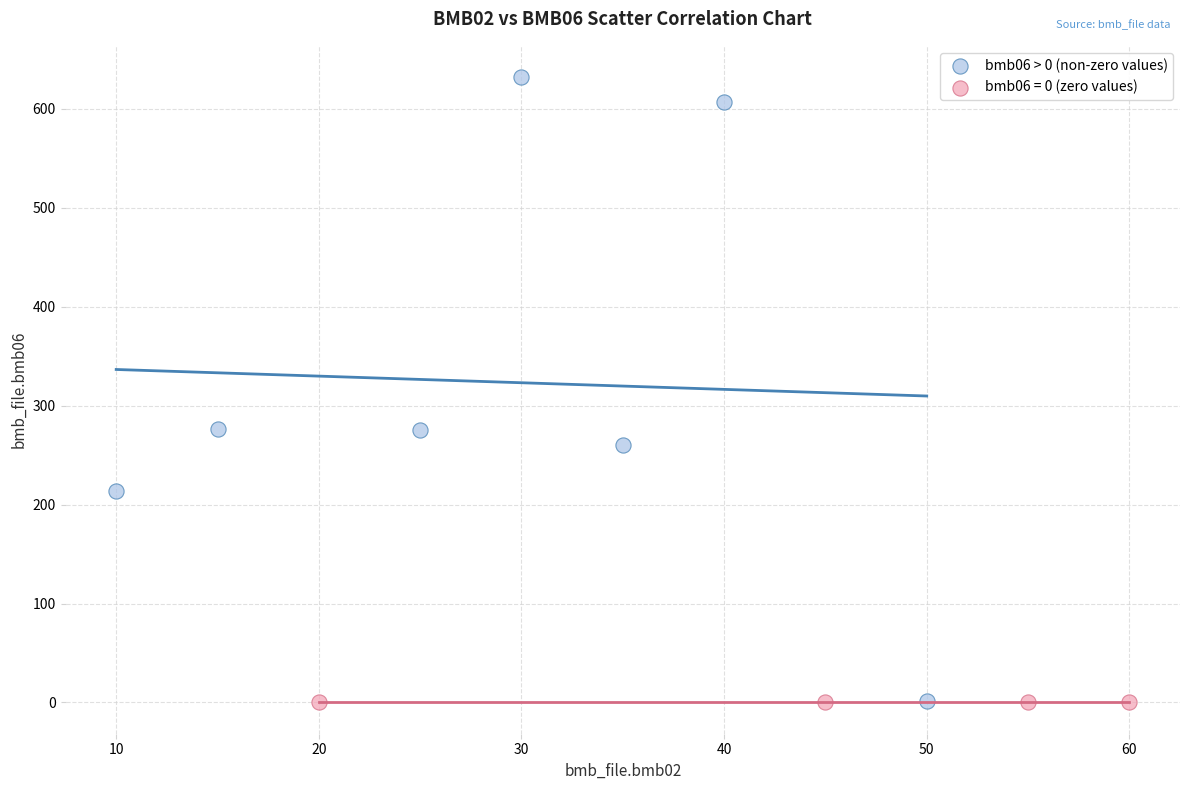

Which series contains the highest Y value?

bmb06 > 0 (non-zero values)